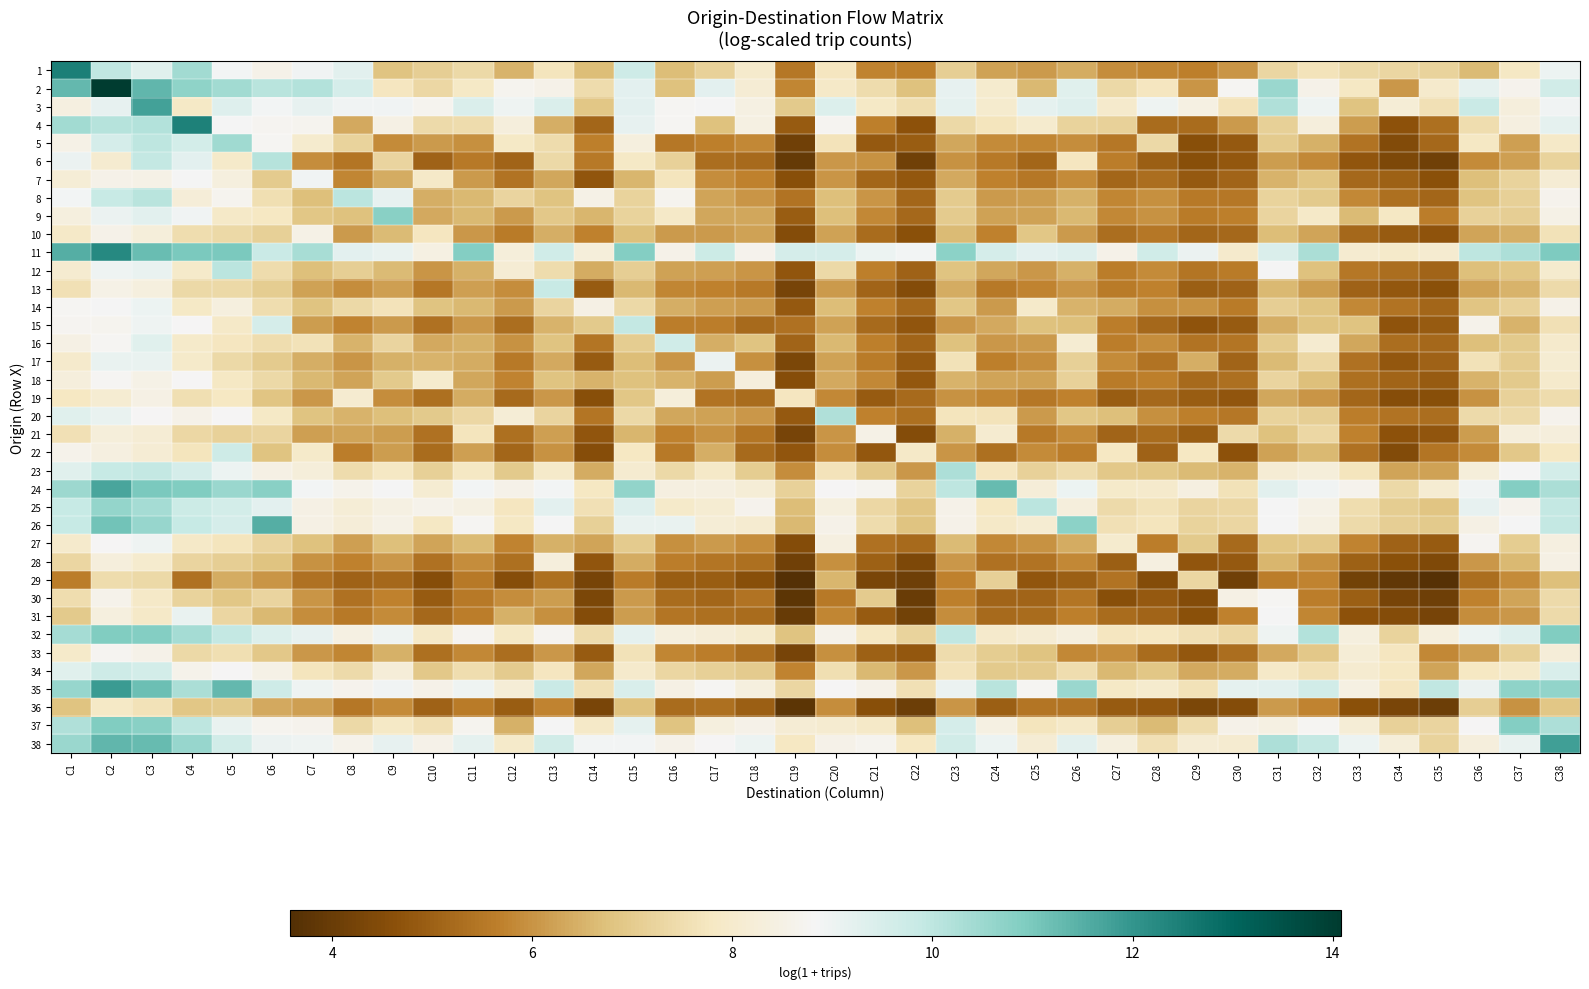

Reading right to left, what are all the values shown in this chart?

1: C38=9.0	C37=7.8	C36=6.6	C35=7.2	C34=7.3	C33=7.4	C32=7.7	C31=7.3	C30=6.0	C29=5.6	C28=5.8	C27=5.9	C26=6.4	C25=6.1	C24=6.2	C23=7.1	C22=5.7	C21=5.7	C20=7.7	C19=5.5	C18=8.0	C17=7.2	C16=6.7	C15=9.7	C14=6.7	C13=7.7	C12=6.5	C11=7.4	C10=7.1	C9=6.8	C8=9.3	C7=8.9	C6=8.6	C5=8.9	C4=10.4	C3=9.3	C2=9.9	C1=12.5
2: C38=9.6	C37=8.7	C36=9.2	C35=8.0	C34=6.1	C33=7.8	C32=8.6	C31=10.5	C30=8.8	C29=6.0	C28=7.7	C27=7.4	C26=9.3	C25=6.6	C24=8.0	C23=9.1	C22=6.8	C21=7.5	C20=7.9	C19=5.8	C18=8.2	C17=9.2	C16=6.8	C15=9.2	C14=7.5	C13=8.6	C12=8.7	C11=7.9	C10=7.3	C9=7.7	C8=9.6	C7=10.2	C6=10.1	C5=10.4	C4=10.7	C3=11.4	C2=14.1	C1=11.3
3: C38=8.9	C37=8.3	C36=9.8	C35=7.6	C34=8.2	C33=6.8	C32=9.0	C31=10.2	C30=7.7	C29=8.4	C28=9.0	C27=8.0	C26=9.3	C25=9.2	C24=8.0	C23=9.2	C22=7.5	C21=7.9	C20=9.4	C19=7.0	C18=8.4	C17=8.8	C16=8.8	C15=9.2	C14=6.9	C13=9.4	C12=9.0	C11=9.4	C10=8.7	C9=8.9	C8=8.9	C7=9.1	C6=8.9	C5=9.3	C4=7.9	C3=11.8	C2=9.1	C1=8.4
4: C38=9.2	C37=8.4	C36=7.5	C35=5.3	C34=4.7	C33=6.1	C32=8.3	C31=7.1	C30=6.1	C29=5.3	C28=5.2	C27=7.2	C26=7.2	C25=8.0	C24=7.7	C23=7.4	C22=4.7	C21=5.7	C20=8.7	C19=4.9	C18=8.4	C17=6.8	C16=8.8	C15=9.1	C14=5.1	C13=6.4	C12=8.3	C11=7.5	C10=7.4	C9=8.5	C8=6.4	C7=8.7	C6=8.7	C5=8.8	C4=12.4	C3=10.2	C2=10.1	C1=10.4
5: C38=7.9	C37=6.2	C36=7.8	C35=5.2	C34=4.5	C33=5.4	C32=6.5	C31=7.0	C30=4.8	C29=4.6	C28=7.4	C27=5.5	C26=5.9	C25=5.8	C24=5.8	C23=6.3	C22=4.9	C21=4.8	C20=7.7	C19=4.1	C18=5.8	C17=5.7	C16=5.5	C15=8.4	C14=5.7	C13=7.5	C12=7.9	C11=6.0	C10=6.1	C9=5.9	C8=7.2	C7=8.0	C6=8.8	C5=10.5	C4=9.6	C3=10.0	C2=9.5	C1=8.5
6: C38=7.2	C37=6.2	C36=5.9	C35=4.1	C34=4.4	C33=4.8	C32=5.8	C31=6.1	C30=4.8	C29=4.6	C28=4.9	C27=5.6	C26=7.8	C25=5.1	C24=5.5	C23=6.0	C22=4.1	C21=6.0	C20=6.1	C19=3.9	C18=5.2	C17=5.3	C16=7.2	C15=7.9	C14=5.5	C13=7.4	C12=5.1	C11=5.5	C10=5.0	C9=7.2	C8=5.4	C7=5.9	C6=10.1	C5=8.0	C4=9.2	C3=9.9	C2=8.1	C1=9.1
7: C38=8.2	C37=7.2	C36=6.7	C35=4.6	C34=5.0	C33=5.2	C32=6.9	C31=6.5	C30=5.1	C29=4.8	C28=5.3	C27=5.1	C26=5.9	C25=5.5	C24=5.7	C23=6.4	C22=4.8	C21=5.1	C20=6.0	C19=4.6	C18=5.7	C17=5.9	C16=7.7	C15=6.5	C14=4.7	C13=6.3	C12=5.4	C11=6.1	C10=7.9	C9=6.4	C8=5.8	C7=8.9	C6=7.0	C5=8.4	C4=8.8	C3=8.5	C2=8.5	C1=8.2
8: C38=8.7	C37=7.1	C36=6.8	C35=5.1	C34=5.3	C33=5.8	C32=7.0	C31=7.2	C30=5.5	C29=5.5	C28=5.9	C27=5.8	C26=6.5	C25=6.2	C24=6.1	C23=7.0	C22=5.1	C21=6.0	C20=6.7	C19=5.4	C18=6.0	C17=6.3	C16=8.7	C15=7.2	C14=8.5	C13=6.8	C12=7.3	C11=6.6	C10=6.4	C9=9.1	C8=10.0	C7=6.7	C6=7.6	C5=8.7	C4=8.2	C3=10.1	C2=9.8	C1=8.9
9: C38=8.5	C37=7.1	C36=7.2	C35=5.6	C34=7.8	C33=6.6	C32=7.9	C31=7.3	C30=5.7	C29=5.6	C28=6.0	C27=5.8	C26=6.6	C25=6.2	C24=6.2	C23=7.0	C22=5.2	C21=5.8	C20=6.7	C19=4.9	C18=6.3	C17=6.3	C16=7.9	C15=7.2	C14=6.6	C13=6.9	C12=6.1	C11=6.6	C10=6.4	C9=10.8	C8=6.8	C7=6.9	C6=7.8	C5=7.9	C4=8.9	C3=9.2	C2=9.1	C1=8.4
10: C38=7.6	C37=6.5	C36=6.3	C35=4.7	C34=4.9	C33=5.2	C32=6.3	C31=6.7	C30=5.2	C29=5.1	C28=5.5	C27=5.3	C26=6.1	C25=6.9	C24=5.7	C23=6.6	C22=4.6	C21=5.3	C20=6.2	C19=4.5	C18=6.2	C17=6.1	C16=6.1	C15=6.7	C14=5.7	C13=6.4	C12=5.6	C11=6.1	C10=7.7	C9=6.6	C8=6.1	C7=8.5	C6=7.1	C5=7.4	C4=7.5	C3=8.3	C2=8.6	C1=7.9
11: C38=10.9	C37=10.3	C36=10.0	C35=8.1	C34=8.0	C33=8.1	C32=10.3	C31=9.4	C30=8.0	C29=9.1	C28=9.7	C27=8.6	C26=9.3	C25=9.2	C24=9.5	C23=10.7	C22=8.9	C21=9.0	C20=9.5	C19=9.6	C18=8.6	C17=9.8	C16=8.6	C15=10.8	C14=8.3	C13=9.7	C12=8.3	C11=10.9	C10=8.4	C9=9.1	C8=9.2	C7=10.3	C6=9.8	C5=11.0	C4=11.0	C3=11.2	C2=12.3	C1=11.5
12: C38=8.0	C37=6.9	C36=6.7	C35=5.1	C34=5.3	C33=5.5	C32=6.8	C31=8.8	C30=5.6	C29=5.5	C28=5.9	C27=5.6	C26=6.5	C25=6.1	C24=6.3	C23=6.8	C22=5.0	C21=5.7	C20=7.4	C19=4.8	C18=6.0	C17=6.2	C16=6.2	C15=7.1	C14=6.4	C13=7.4	C12=8.1	C11=6.5	C10=6.0	C9=6.6	C8=7.1	C7=6.7	C6=7.5	C5=10.0	C4=7.9	C3=9.1	C2=9.0	C1=8.1
13: C38=7.4	C37=6.5	C36=6.2	C35=4.6	C34=4.8	C33=5.0	C32=6.1	C31=6.6	C30=5.0	C29=5.0	C28=5.7	C27=5.6	C26=6.0	C25=5.7	C24=5.5	C23=6.4	C22=4.5	C21=5.1	C20=6.1	C19=4.3	C18=5.5	C17=5.7	C16=5.8	C15=6.6	C14=4.9	C13=9.8	C12=5.9	C11=6.2	C10=5.5	C9=6.2	C8=5.9	C7=6.2	C6=7.0	C5=7.4	C4=7.4	C3=8.4	C2=8.5	C1=7.6
14: C38=8.6	C37=7.2	C36=6.8	C35=5.1	C34=5.4	C33=5.8	C32=6.8	C31=7.1	C30=5.6	C29=6.0	C28=6.0	C27=6.4	C26=6.5	C25=8.0	C24=6.1	C23=6.9	C22=5.1	C21=5.7	C20=6.7	C19=4.8	C18=6.1	C17=6.2	C16=6.4	C15=7.4	C14=8.5	C13=7.3	C12=6.1	C11=6.6	C10=6.8	C9=7.7	C8=7.4	C7=6.8	C6=7.5	C5=8.3	C4=7.9	C3=9.0	C2=8.9	C1=8.8
15: C38=7.6	C37=6.5	C36=8.6	C35=4.9	C34=4.7	C33=6.8	C32=6.8	C31=6.4	C30=4.9	C29=4.7	C28=5.2	C27=5.6	C26=6.7	C25=6.8	C24=6.3	C23=6.0	C22=4.8	C21=5.2	C20=6.2	C19=5.4	C18=5.2	C17=5.6	C16=5.6	C15=9.9	C14=7.0	C13=6.5	C12=5.3	C11=6.1	C10=5.4	C9=6.1	C8=5.7	C7=6.1	C6=9.5	C5=7.9	C4=8.8	C3=9.0	C2=8.7	C1=8.7
16: C38=8.0	C37=7.0	C36=6.7	C35=5.2	C34=5.3	C33=6.3	C32=8.1	C31=7.0	C30=5.4	C29=5.4	C28=5.9	C27=5.6	C26=8.1	C25=6.1	C24=6.1	C23=6.8	C22=5.1	C21=5.6	C20=6.6	C19=5.1	C18=6.8	C17=6.4	C16=9.7	C15=7.0	C14=5.5	C13=6.8	C12=6.0	C11=6.5	C10=6.3	C9=7.2	C8=6.5	C7=7.6	C6=7.5	C5=7.7	C4=8.0	C3=9.3	C2=8.8	C1=8.5
17: C38=8.1	C37=7.0	C36=7.6	C35=5.1	C34=4.8	C33=5.3	C32=7.3	C31=6.6	C30=5.1	C29=6.4	C28=5.4	C27=5.9	C26=7.1	C25=5.9	C24=5.6	C23=7.6	C22=4.8	C21=5.6	C20=6.2	C19=4.3	C18=5.9	C17=9.1	C16=6.0	C15=6.7	C14=4.9	C13=6.3	C12=5.5	C11=6.4	C10=6.5	C9=6.5	C8=6.0	C7=6.4	C6=7.0	C5=7.4	C4=8.0	C3=9.1	C2=9.1	C1=8.0
18: C38=8.0	C37=6.9	C36=6.5	C35=4.9	C34=5.1	C33=5.3	C32=6.7	C31=7.3	C30=5.3	C29=5.2	C28=5.7	C27=5.6	C26=7.2	C25=6.2	C24=6.3	C23=6.5	C22=4.8	C21=5.8	C20=6.3	C19=4.6	C18=8.3	C17=6.1	C16=6.5	C15=6.8	C14=6.5	C13=6.8	C12=5.7	C11=6.3	C10=8.0	C9=7.0	C8=6.3	C7=6.6	C6=7.4	C5=7.8	C4=8.8	C3=8.5	C2=8.8	C1=8.3
19: C38=7.4	C37=7.2	C36=6.0	C35=4.6	C34=4.5	C33=5.1	C32=6.0	C31=6.3	C30=4.8	C29=4.9	C28=5.2	C27=4.9	C26=5.7	C25=5.5	C24=5.8	C23=6.0	C22=5.2	C21=4.9	C20=5.8	C19=7.8	C18=5.2	C17=5.4	C16=8.3	C15=6.9	C14=4.6	C13=6.1	C12=5.2	C11=6.4	C10=5.3	C9=5.9	C8=8.1	C7=6.0	C6=6.8	C5=7.8	C4=7.5	C3=8.5	C2=8.1	C1=7.8
20: C38=8.6	C37=7.4	C36=7.4	C35=5.3	C34=5.4	C33=5.6	C32=7.1	C31=7.2	C30=5.5	C29=5.6	C28=5.9	C27=6.7	C26=6.9	C25=6.1	C24=7.7	C23=7.7	C22=5.3	C21=5.7	C20=10.2	C19=4.8	C18=6.1	C17=6.2	C16=6.3	C15=7.4	C14=5.5	C13=7.2	C12=8.2	C11=7.3	C10=7.0	C9=6.7	C8=6.5	C7=6.8	C6=7.9	C5=8.8	C4=8.6	C3=8.8	C2=9.1	C1=9.3
21: C38=8.3	C37=8.3	C36=6.2	C35=4.8	C34=4.7	C33=5.7	C32=7.3	C31=6.8	C30=7.4	C29=4.9	C28=5.2	C27=5.1	C26=5.9	C25=5.5	C24=8.1	C23=6.5	C22=4.5	C21=8.5	C20=6.0	C19=4.3	C18=5.5	C17=6.0	C16=5.7	C15=6.5	C14=4.8	C13=6.2	C12=5.3	C11=7.7	C10=5.3	C9=6.2	C8=6.3	C7=6.2	C6=7.3	C5=7.2	C4=7.4	C3=8.2	C2=8.3	C1=7.6
22: C38=7.8	C37=6.9	C36=5.8	C35=5.5	C34=4.5	C33=5.4	C32=6.6	C31=6.2	C30=4.7	C29=7.8	C28=5.0	C27=7.8	C26=5.6	C25=5.9	C24=5.3	C23=6.0	C22=7.9	C21=4.8	C20=5.9	C19=4.7	C18=5.2	C17=6.4	C16=5.5	C15=7.8	C14=4.5	C13=6.0	C12=5.1	C11=6.2	C10=5.3	C9=6.2	C8=5.6	C7=7.9	C6=6.8	C5=9.7	C4=7.7	C3=8.2	C2=8.4	C1=8.6
23: C38=9.6	C37=8.8	C36=8.3	C35=6.2	C34=6.3	C33=7.7	C32=8.3	C31=8.2	C30=6.5	C29=6.6	C28=6.9	C27=6.9	C26=7.5	C25=7.2	C24=7.8	C23=10.3	C22=6.1	C21=6.9	C20=7.7	C19=5.9	C18=7.1	C17=7.9	C16=7.4	C15=8.1	C14=6.4	C13=8.0	C12=7.0	C11=7.8	C10=7.1	C9=7.8	C8=7.4	C7=8.3	C6=8.5	C5=9.0	C4=9.6	C3=9.9	C2=9.9	C1=9.3
24: C38=10.3	C37=10.9	C36=8.9	C35=8.1	C34=7.4	C33=8.6	C32=8.9	C31=9.2	C30=7.6	C29=8.4	C28=8.0	C27=7.9	C26=9.0	C25=8.2	C24=11.3	C23=10.0	C22=7.2	C21=8.7	C20=8.8	C19=7.2	C18=8.2	C17=8.4	C16=8.4	C15=10.6	C14=7.8	C13=8.9	C12=8.6	C11=8.9	C10=8.1	C9=8.9	C8=8.6	C7=8.9	C6=10.8	C5=10.5	C4=10.9	C3=11.0	C2=11.7	C1=10.5
25: C38=9.9	C37=8.6	C36=9.2	C35=6.9	C34=7.1	C33=7.5	C32=8.5	C31=8.8	C30=7.3	C29=7.2	C28=7.6	C27=7.4	C26=8.3	C25=10.0	C24=7.8	C23=8.6	C22=6.8	C21=7.3	C20=8.4	C19=6.7	C18=8.6	C17=8.1	C16=8.0	C15=9.3	C14=7.6	C13=9.2	C12=7.7	C11=8.4	C10=8.6	C9=8.5	C8=8.2	C7=8.5	C6=9.2	C5=9.6	C4=9.8	C3=10.4	C2=10.6	C1=9.9
26: C38=9.9	C37=8.8	C36=8.5	C35=7.0	C34=7.1	C33=7.4	C32=8.4	C31=8.8	C30=7.3	C29=7.2	C28=7.7	C27=7.6	C26=10.7	C25=8.1	C24=7.9	C23=8.6	C22=6.8	C21=7.4	C20=8.6	C19=6.6	C18=8.1	C17=8.2	C16=9.1	C15=9.1	C14=7.1	C13=8.9	C12=7.8	C11=8.8	C10=7.8	C9=8.5	C8=8.2	C7=8.5	C6=11.5	C5=9.5	C4=9.9	C3=10.6	C2=11.1	C1=9.9
27: C38=8.4	C37=7.1	C36=8.7	C35=4.9	C34=5.0	C33=5.8	C32=6.9	C31=6.9	C30=5.2	C29=7.0	C28=5.6	C27=8.0	C26=6.4	C25=6.0	C24=5.8	C23=6.6	C22=5.2	C21=5.3	C20=8.4	C19=4.5	C18=5.9	C17=6.1	C16=6.0	C15=7.0	C14=6.3	C13=6.5	C12=5.7	C11=6.6	C10=6.3	C9=6.7	C8=6.2	C7=6.8	C6=7.2	C5=7.7	C4=7.9	C3=9.0	C2=8.8	C1=8.0
28: C38=8.5	C37=6.6	C36=6.1	C35=4.4	C34=4.6	C33=5.0	C32=6.0	C31=6.6	C30=4.8	C29=4.8	C28=8.4	C27=5.0	C26=5.8	C25=5.4	C24=5.4	C23=6.0	C22=4.4	C21=5.0	C20=6.0	C19=4.1	C18=5.3	C17=5.5	C16=5.6	C15=6.4	C14=4.7	C13=8.3	C12=5.3	C11=5.9	C10=5.3	C9=6.1	C8=5.7	C7=6.0	C6=6.8	C5=7.1	C4=7.3	C3=8.0	C2=8.3	C1=7.3
29: C38=6.7	C37=5.8	C36=5.3	C35=3.7	C34=3.9	C33=4.2	C32=5.8	C31=5.6	C30=4.1	C29=7.3	C28=4.5	C27=5.4	C26=5.0	C25=4.8	C24=7.1	C23=5.7	C22=4.1	C21=4.3	C20=6.6	C19=3.6	C18=4.6	C17=4.9	C16=4.9	C15=5.6	C14=4.3	C13=5.3	C12=4.5	C11=5.5	C10=4.6	C9=5.2	C8=5.0	C7=5.4	C6=6.0	C5=6.4	C4=5.4	C3=7.4	C2=7.5	C1=5.6
30: C38=7.4	C37=6.3	C36=5.7	C35=4.1	C34=4.2	C33=5.0	C32=5.6	C31=8.8	C30=8.5	C29=4.5	C28=4.8	C27=4.6	C26=5.4	C25=5.1	C24=5.1	C23=5.6	C22=4.0	C21=7.0	C20=5.5	C19=3.8	C18=5.4	C17=5.1	C16=5.2	C15=6.1	C14=4.3	C13=6.2	C12=5.9	C11=5.5	C10=4.9	C9=5.7	C8=5.4	C7=6.0	C6=7.3	C5=6.9	C4=7.2	C3=7.9	C2=8.6	C1=7.5
31: C38=7.4	C37=6.0	C36=5.9	C35=4.2	C34=4.5	C33=4.7	C32=5.8	C31=8.9	C30=5.7	C29=4.6	C28=5.1	C27=5.2	C26=5.7	C25=5.2	C24=5.2	C23=5.9	C22=4.2	C21=4.9	C20=5.8	C19=4.0	C18=5.2	C17=5.3	C16=5.4	C15=6.1	C14=4.5	C13=5.9	C12=6.5	C11=5.6	C10=5.1	C9=5.9	C8=5.5	C7=5.9	C6=6.6	C5=7.3	C4=9.1	C3=7.9	C2=8.4	C1=7.0
32: C38=10.9	C37=9.3	C36=9.0	C35=8.4	C34=7.2	C33=8.4	C32=10.2	C31=9.0	C30=7.3	C29=7.6	C28=7.8	C27=7.7	C26=8.4	C25=8.1	C24=8.0	C23=10.0	C22=7.2	C21=7.8	C20=8.6	C19=6.8	C18=8.0	C17=8.2	C16=8.4	C15=9.2	C14=7.5	C13=8.7	C12=7.9	C11=8.7	C10=7.9	C9=9.0	C8=8.4	C7=9.1	C6=9.4	C5=9.9	C4=10.4	C3=10.9	C2=10.9	C1=10.4
33: C38=8.2	C37=7.1	C36=6.2	C35=5.8	C34=7.7	C33=8.2	C32=6.9	C31=6.3	C30=5.3	C29=4.8	C28=5.3	C27=5.9	C26=5.8	C25=6.8	C24=7.0	C23=7.5	C22=4.8	C21=5.0	C20=6.0	C19=4.2	C18=5.3	C17=5.6	C16=5.8	C15=7.6	C14=4.9	C13=6.1	C12=5.3	C11=5.8	C10=5.3	C9=6.5	C8=5.8	C7=6.1	C6=6.9	C5=7.6	C4=7.4	C3=8.6	C2=8.7	C1=8.0
34: C38=9.5	C37=8.0	C36=7.8	C35=6.3	C34=7.8	C33=8.1	C32=7.6	C31=7.9	C30=6.4	C29=6.4	C28=6.9	C27=6.6	C26=7.5	C25=7.0	C24=7.0	C23=7.7	C22=6.0	C21=6.6	C20=7.6	C19=5.8	C18=7.0	C17=7.1	C16=7.3	C15=8.0	C14=6.3	C13=7.7	C12=7.0	C11=7.5	C10=6.9	C9=8.2	C8=7.4	C7=7.7	C6=8.5	C5=8.8	C4=8.6	C3=9.6	C2=9.7	C1=9.3
35: C38=10.6	C37=10.7	C36=9.1	C35=9.9	C34=7.7	C33=8.4	C32=9.6	C31=9.3	C30=9.2	C29=7.6	C28=8.0	C27=7.9	C26=10.5	C25=8.8	C24=10.1	C23=9.0	C22=7.6	C21=8.6	C20=8.8	C19=7.3	C18=8.4	C17=8.8	C16=8.5	C15=9.5	C14=7.6	C13=9.8	C12=8.2	C11=9.0	C10=8.5	C9=8.9	C8=8.7	C7=9.0	C6=9.7	C5=11.3	C4=10.3	C3=11.2	C2=11.9	C1=10.6
36: C38=6.9	C37=6.0	C36=7.1	C35=4.1	C34=4.3	C33=4.6	C32=5.7	C31=6.1	C30=4.5	C29=4.4	C28=4.8	C27=4.9	C26=5.4	C25=5.4	C24=4.9	C23=6.0	C22=4.0	C21=4.6	C20=5.9	C19=3.8	C18=5.0	C17=5.3	C16=5.3	C15=6.8	C14=4.3	C13=5.7	C12=4.9	C11=5.6	C10=5.0	C9=5.9	C8=5.5	C7=6.2	C6=6.3	C5=7.0	C4=6.9	C3=7.6	C2=7.9	C1=6.8
37: C38=10.2	C37=10.9	C36=8.8	C35=7.2	C34=7.2	C33=8.2	C32=8.8	C31=8.4	C30=8.6	C29=7.5	C28=6.6	C27=7.1	C26=7.9	C25=7.7	C24=8.4	C23=9.6	C22=6.7	C21=7.9	C20=8.1	C19=8.2	C18=8.6	C17=8.4	C16=6.8	C15=9.2	C14=7.9	C13=8.8	C12=6.5	C11=8.7	C10=7.6	C9=7.9	C8=7.4	C7=8.7	C6=8.7	C5=9.1	C4=10.0	C3=10.8	C2=10.9	C1=10.2
38: C38=11.8	C37=9.1	C36=8.3	C35=7.2	C34=8.3	C33=9.0	C32=9.9	C31=10.2	C30=8.1	C29=8.2	C28=7.6	C27=8.4	C26=9.3	C25=8.1	C24=9.0	C23=9.6	C22=7.8	C21=8.7	C20=8.5	C19=7.8	C18=9.0	C17=8.8	C16=8.6	C15=8.9	C14=8.9	C13=9.6	C12=8.0	C11=9.2	C10=8.6	C9=9.2	C8=8.6	C7=9.0	C6=9.0	C5=9.6	C4=10.6	C3=11.3	C2=11.3	C1=10.5